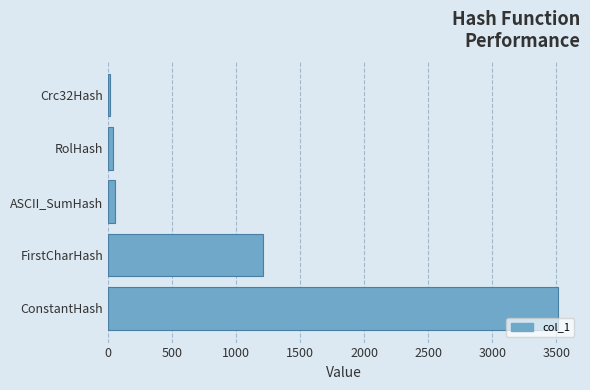

What is the maximum value shown in the chart?

3508.8